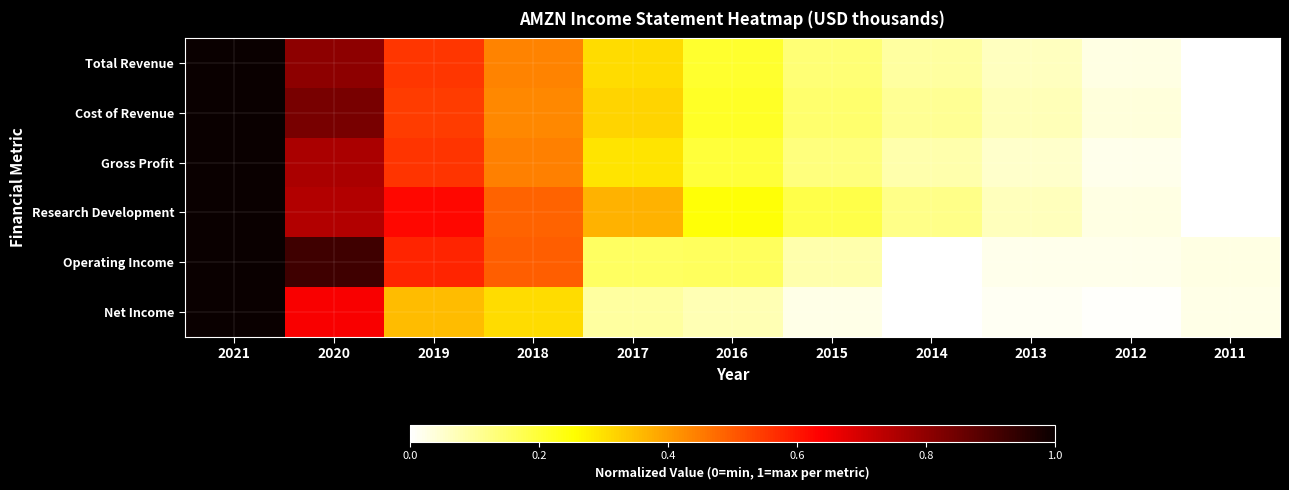

Which series changed the most between 2019 and 2012?

Research Development